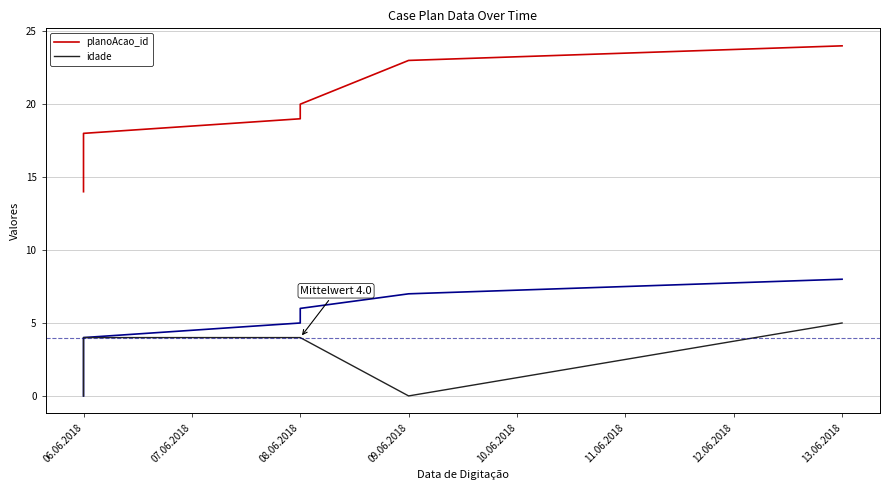

Is the value of idade at 06.06.2018 greater than the value of planoAcao_id at 08.06.2018?

No